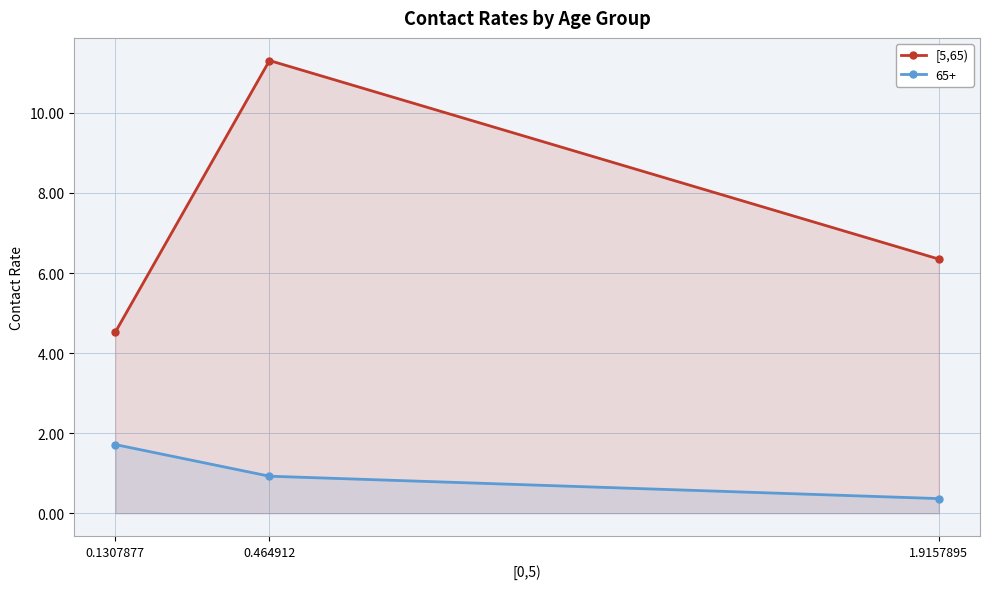

The chart shows a value of 1.6 at 0.1307877. True or false?

False